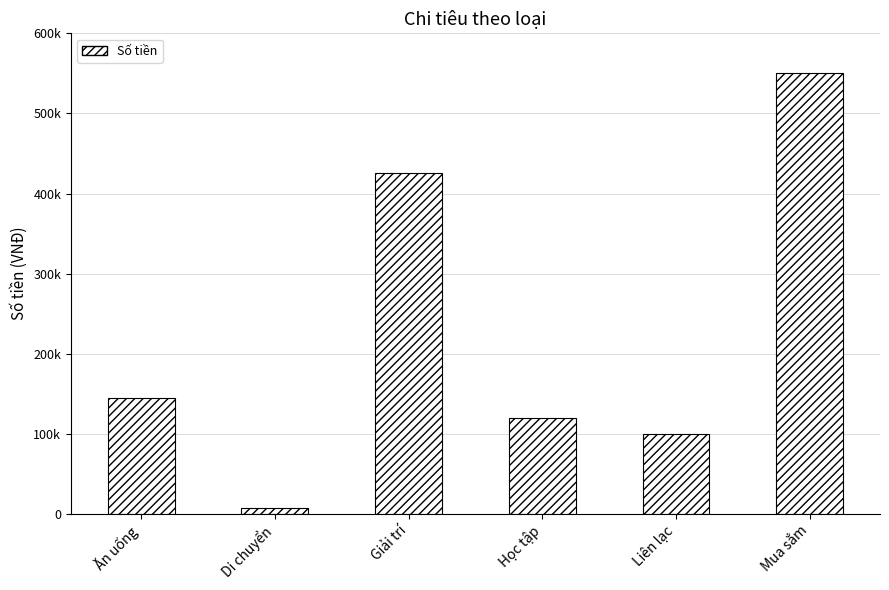

Count the number of data series in this chart.

1